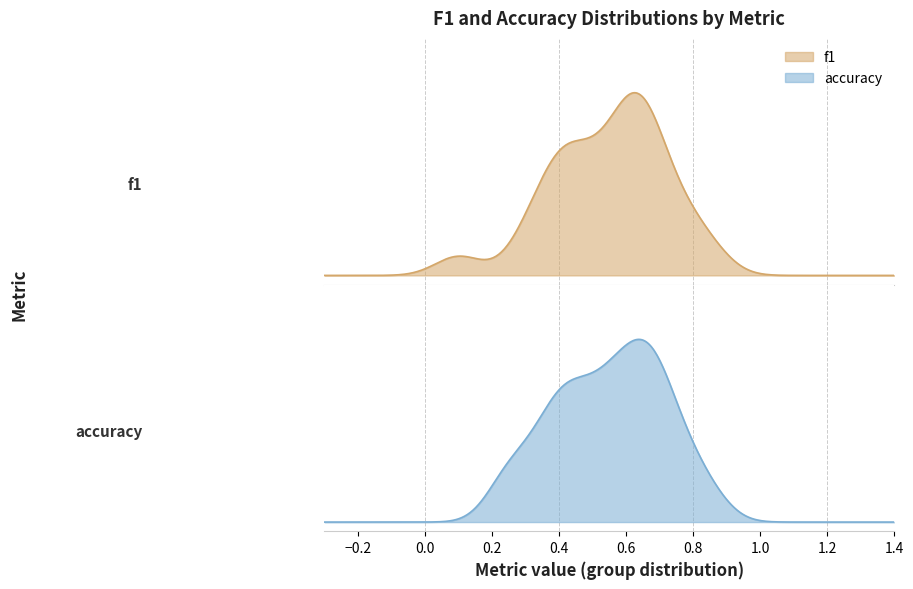

Reading right to left, list all the values displayed in this chart.

f1: 0.1	0.7	0.6	0.8	0.7	0.4	0.3	0.8	0.7	0.5	0.5	0.5	0.7	0.4	0.7	0.5	0.6	0.4	0.6	0.6	0.4	0.8	0.6	0.3
accuracy: 0.2	0.7	0.6	0.8	0.7	0.4	0.2	0.8	0.7	0.6	0.5	0.5	0.7	0.4	0.7	0.5	0.6	0.4	0.6	0.4	0.5	0.8	0.6	0.3